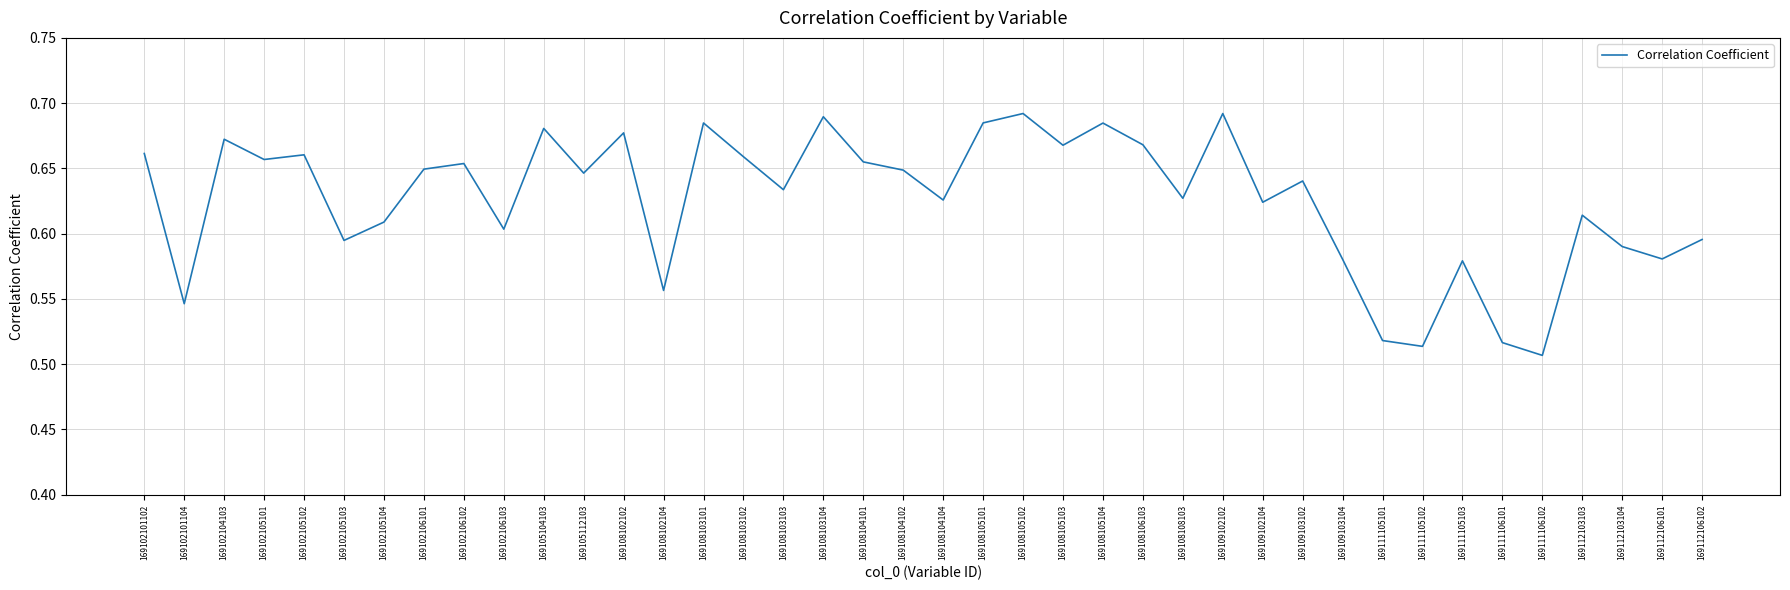

The chart shows a value of 0.6 at 169102106103. True or false?

True